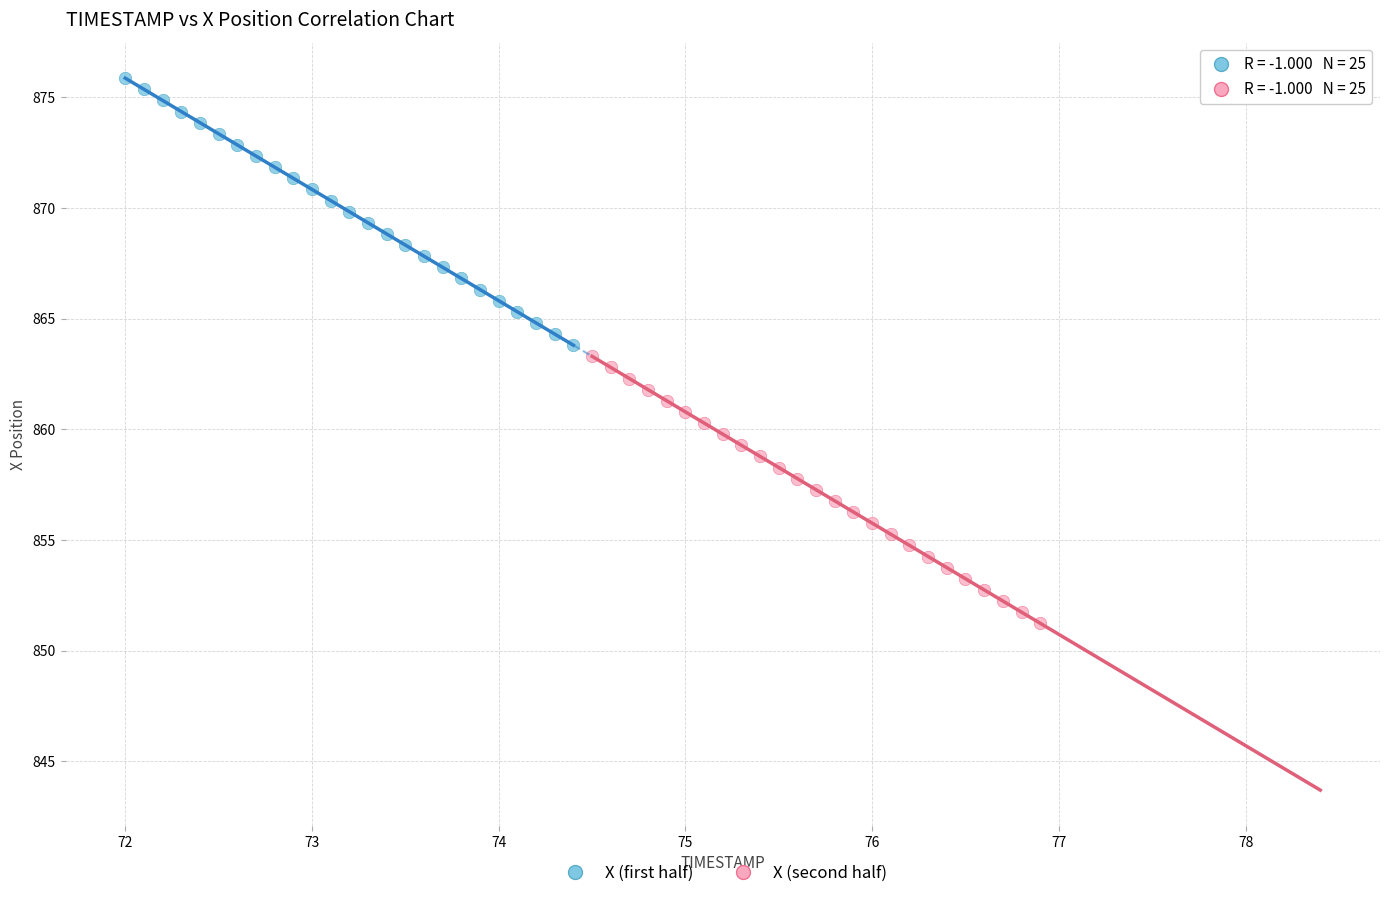

Which series has the largest Y range (max minus min)?

X (first half)